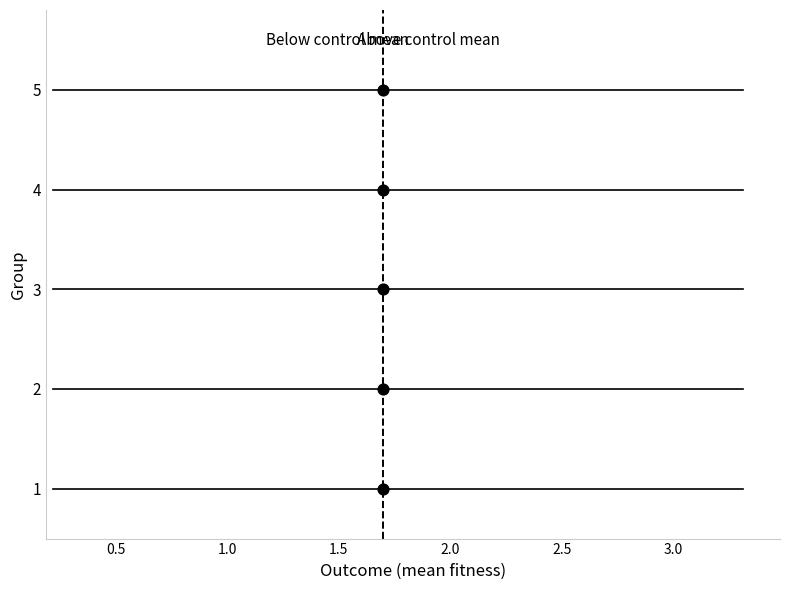

What is the range of Y values (max minus min)?

4